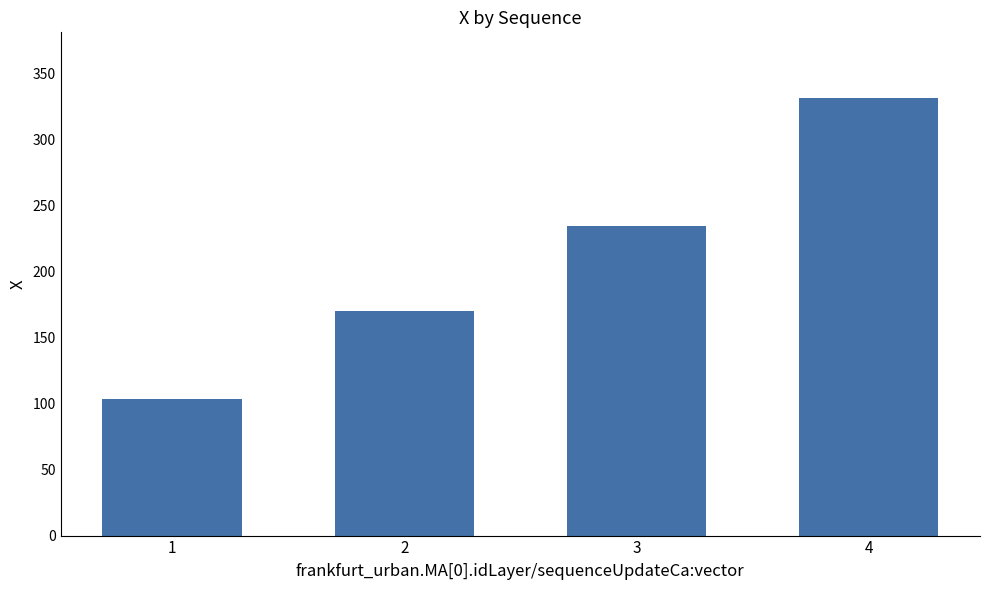

What is the difference between the values at 2 and 4?

161.6